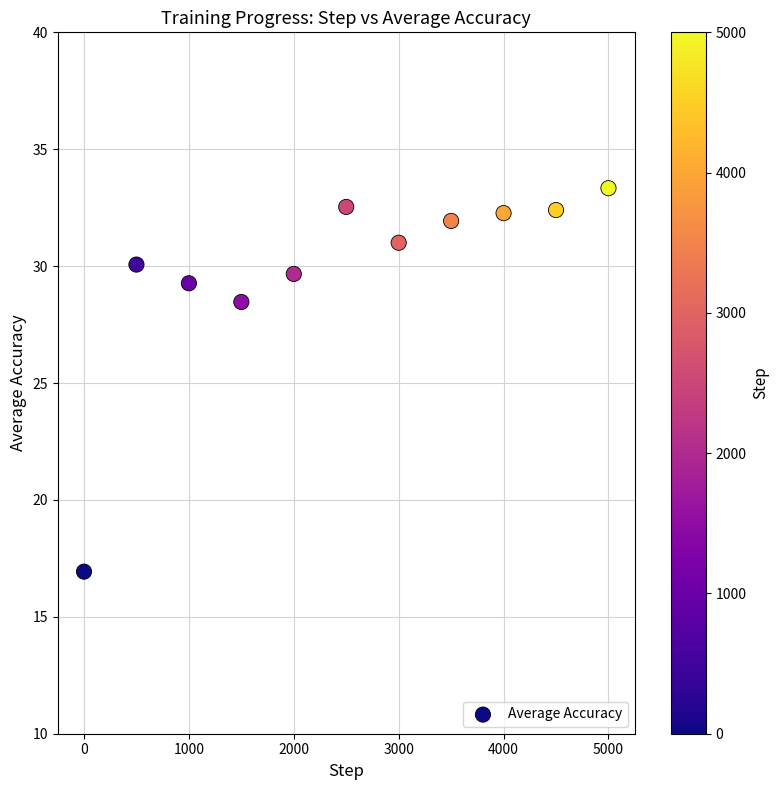

What is the range of X values (max minus min)?

5000.0